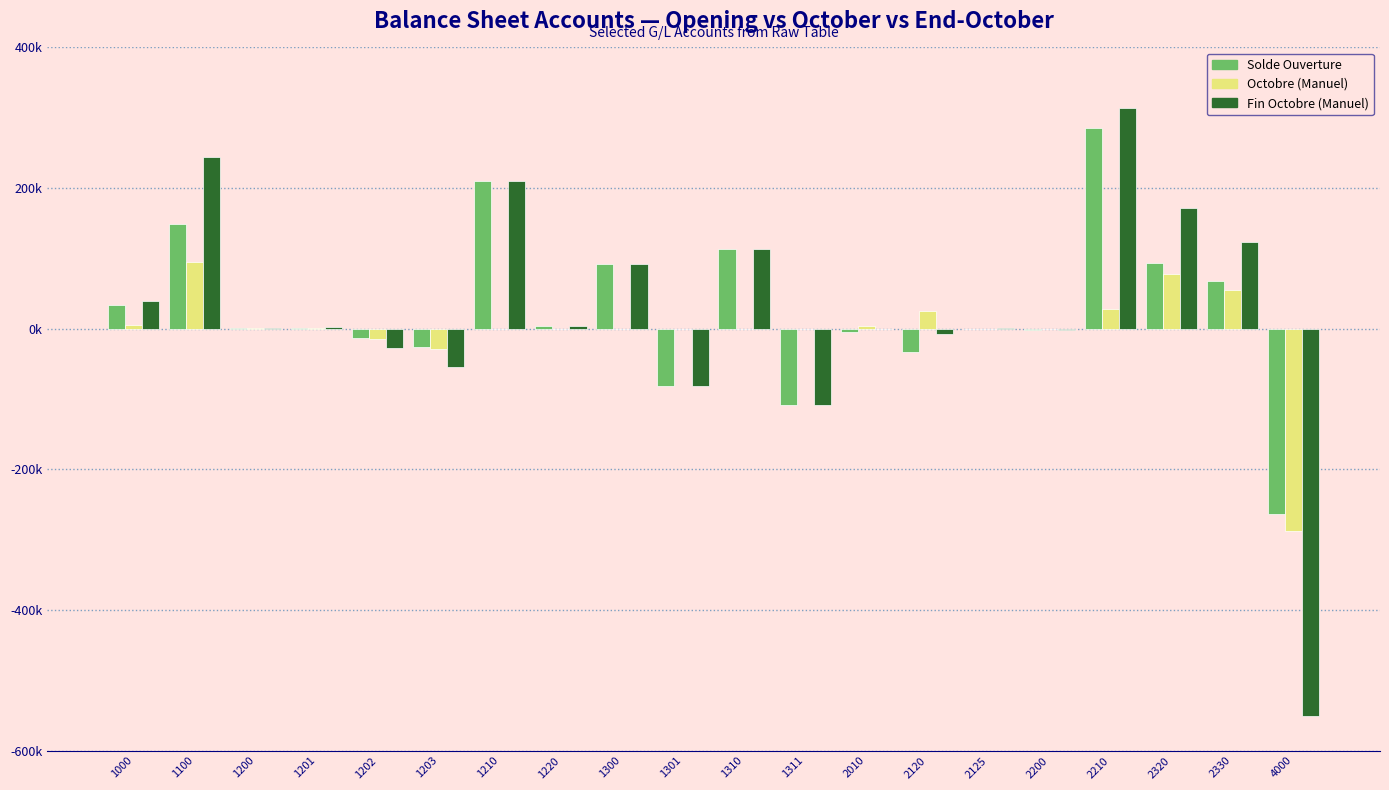

What is the sum of all Fin Octobre (Manuel) values?

479821.0